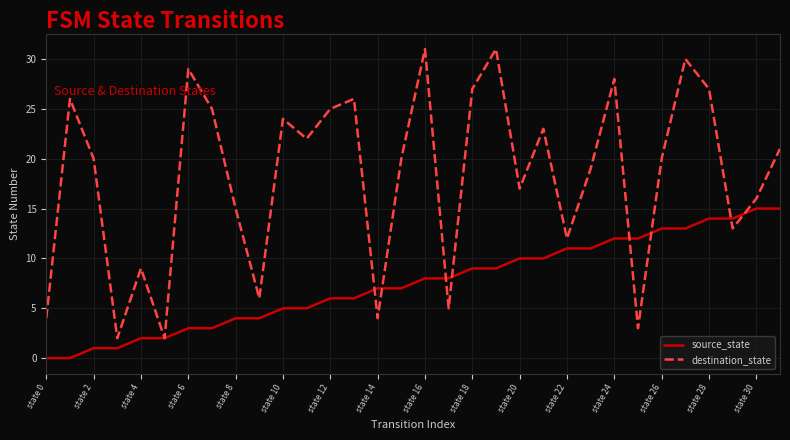

Rank the series by their maximum value, from lowest to highest.

source_state, destination_state